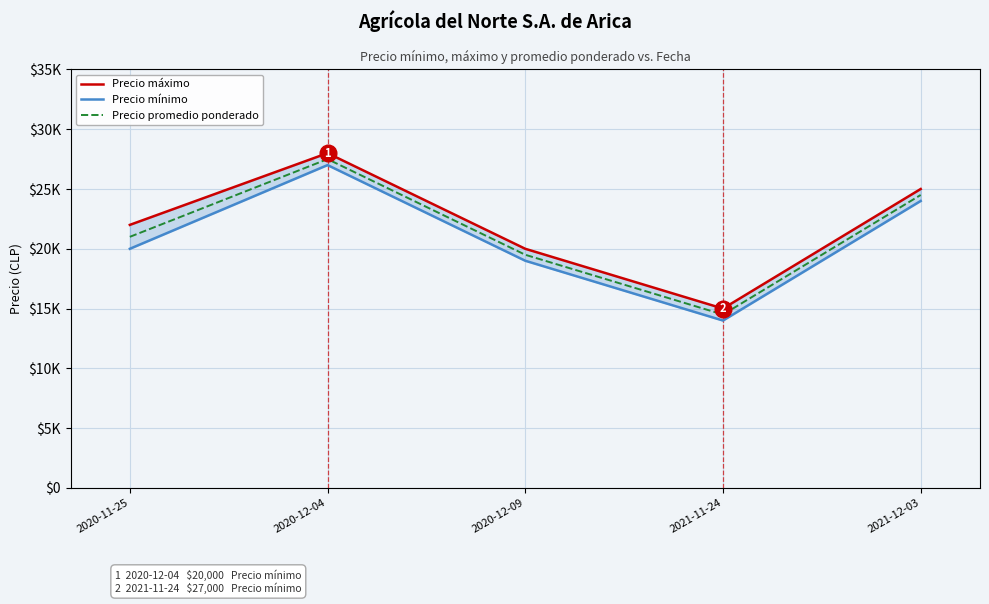

True or false: Precio promedio ponderado has a value of 24117 at 2021-11-24.

False